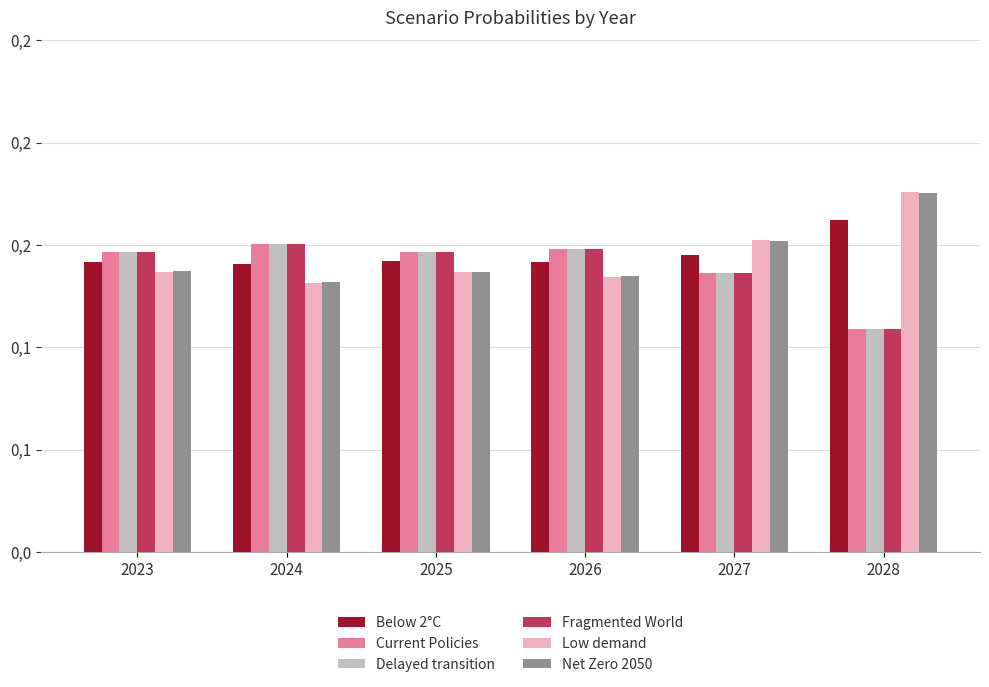

Does the chart contain any negative values?

No